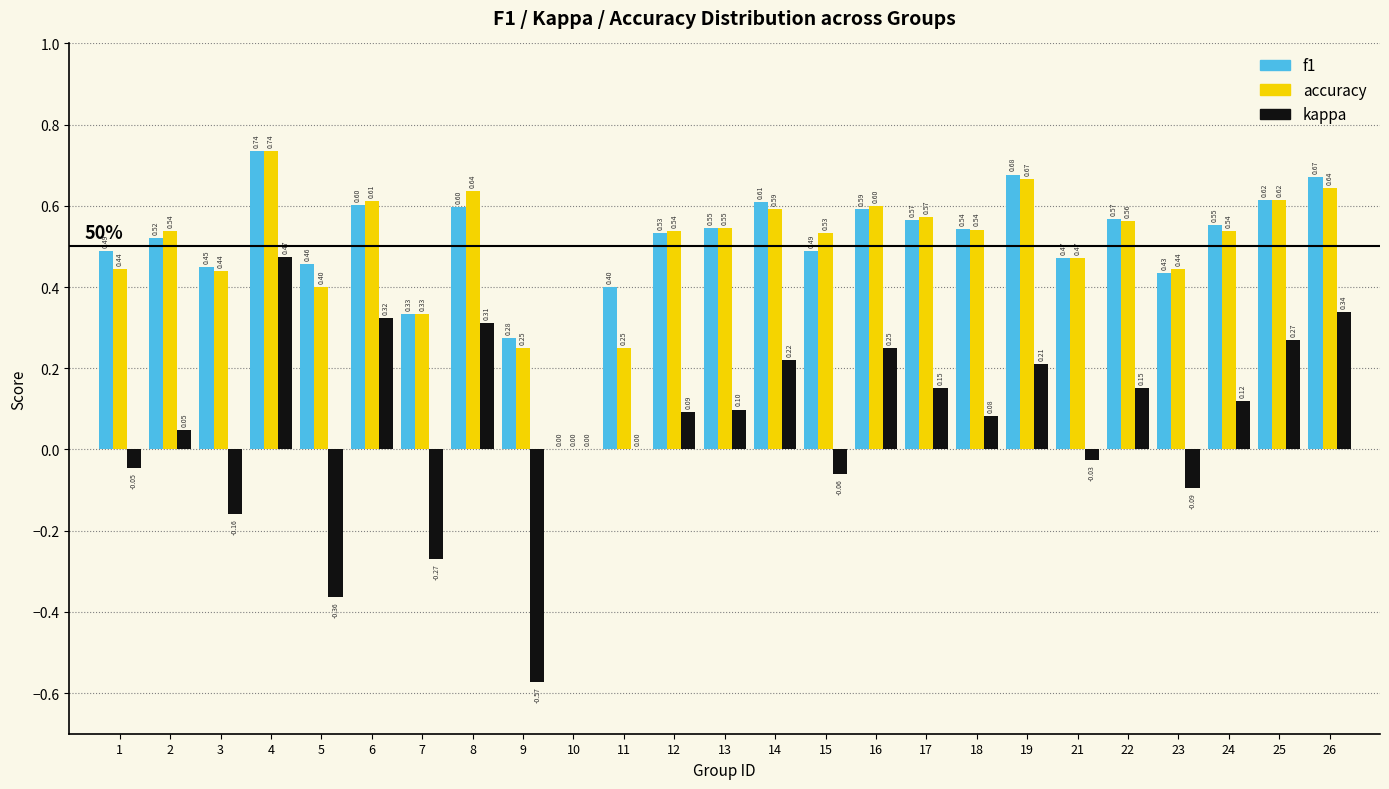

Which series changed the most between 2 and 11?

accuracy